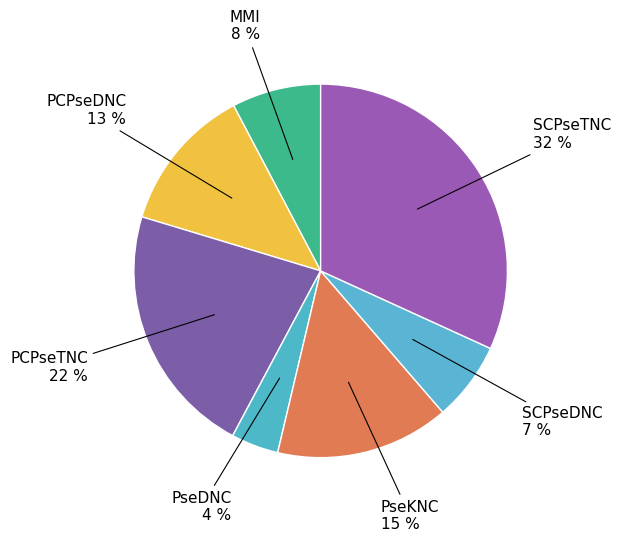

Count the number of slices in the pie.

7